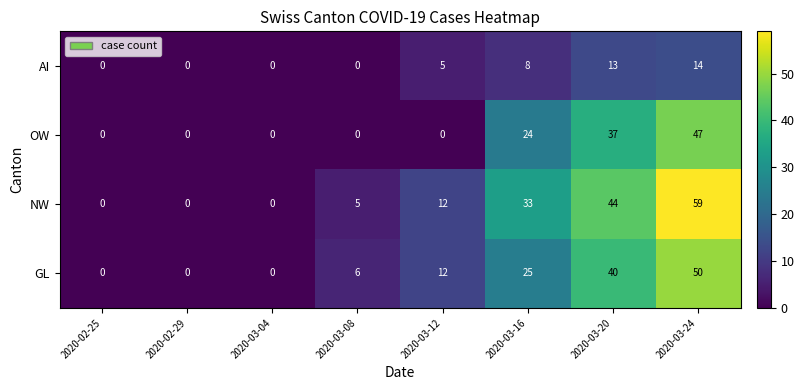

How many values in GL are above zero?

5